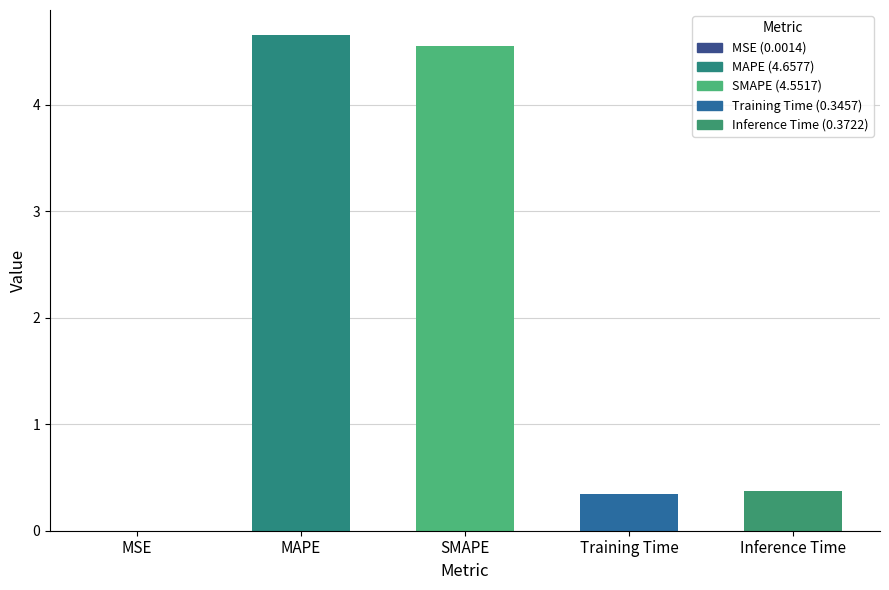

True or false: the data shows 0.3 at Training Time.

True